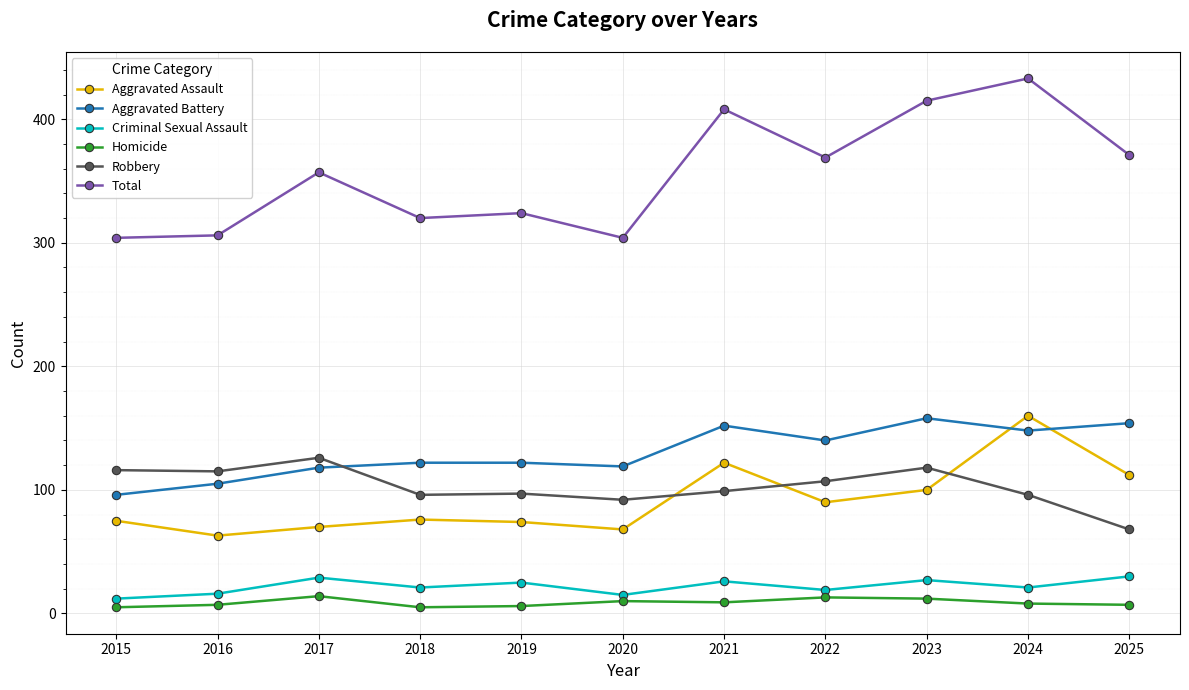

What is the difference between the Total values at 2019 and 2016?

18